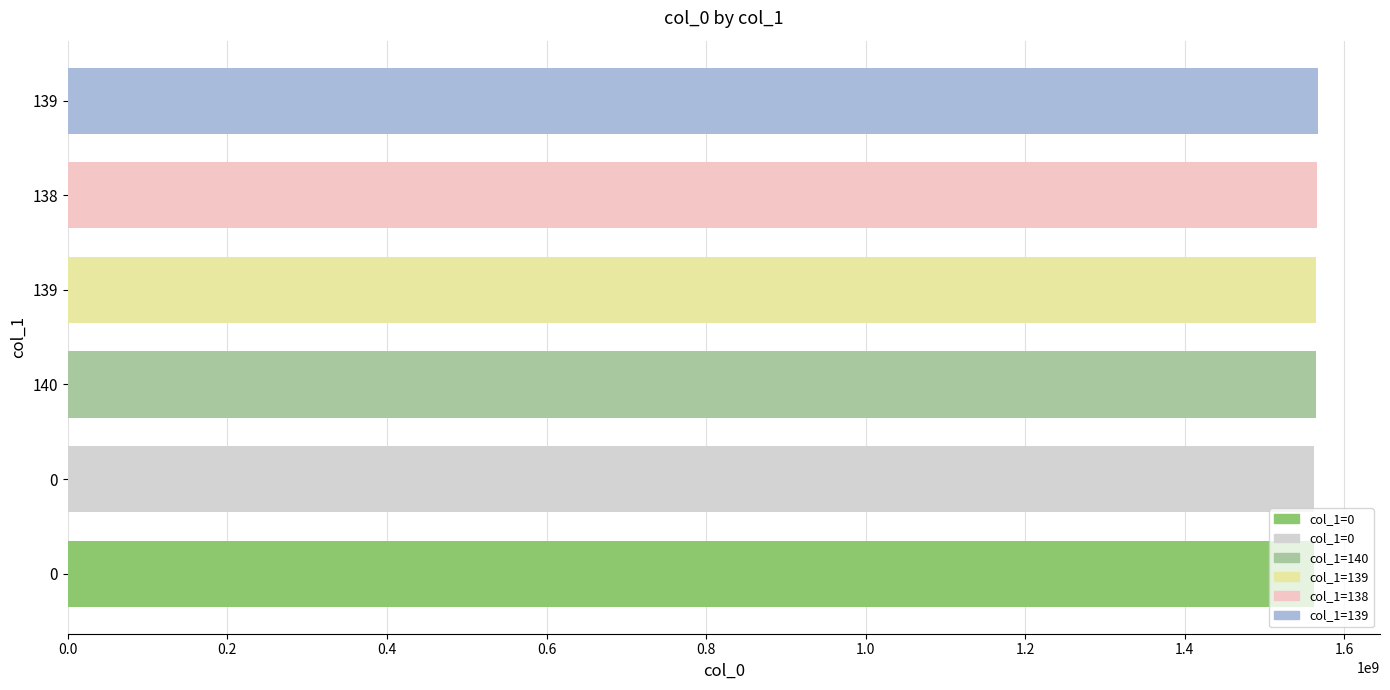

Does the chart contain any negative values?

No